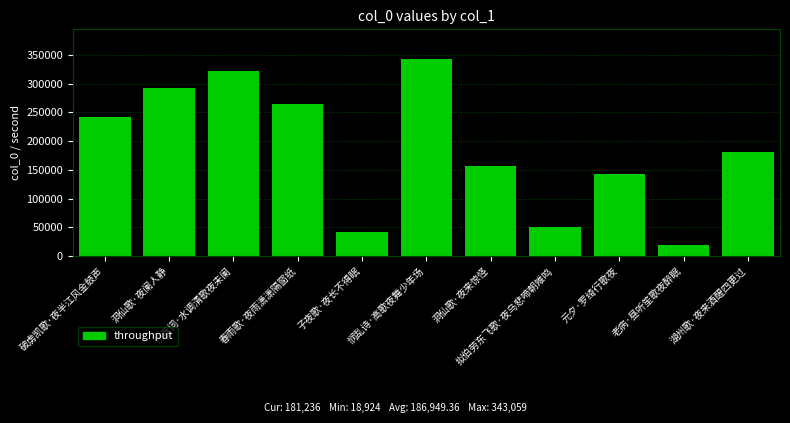

Reading right to left, what are all the values shown in this chart?

181236	18924	142570	50769	156815	343059	41537	264192	322858	292621	241862